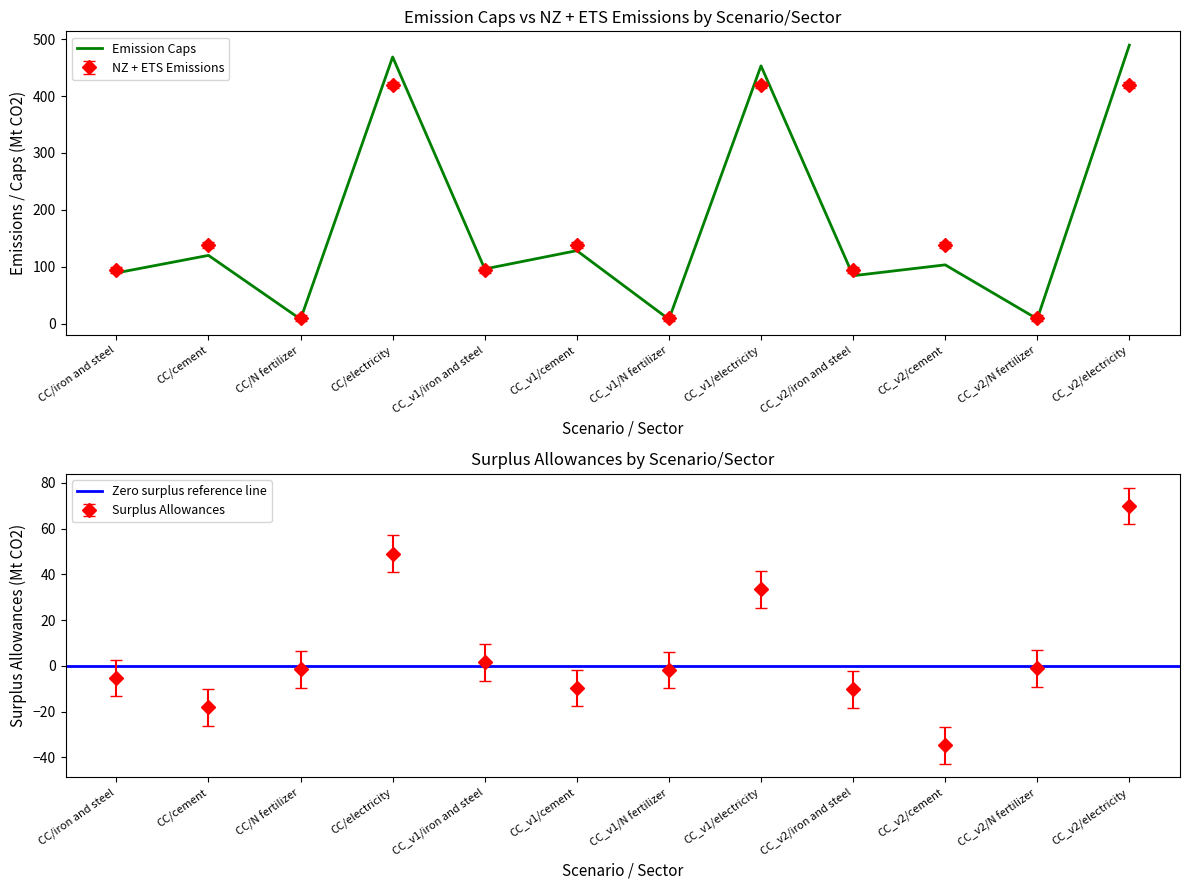

What is the total value across all series at CC/electricity?

937.5